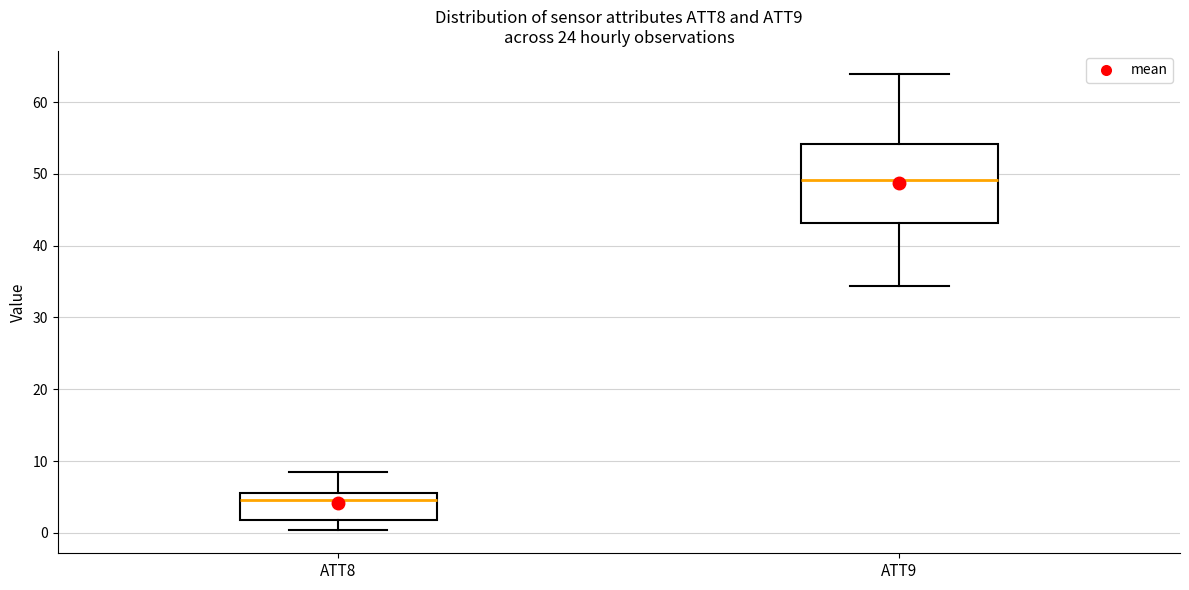

Reading left to right, read every box against the y-axis: the position of its median line, the range the box covers, and the ends of its whiskers. The values are not printed on the chart, so give them approximately, as read against the axis.

ATT8: median 5, box 2 to 6, whiskers 0 to 8
ATT9: median 49, box 43 to 54, whiskers 34 to 64